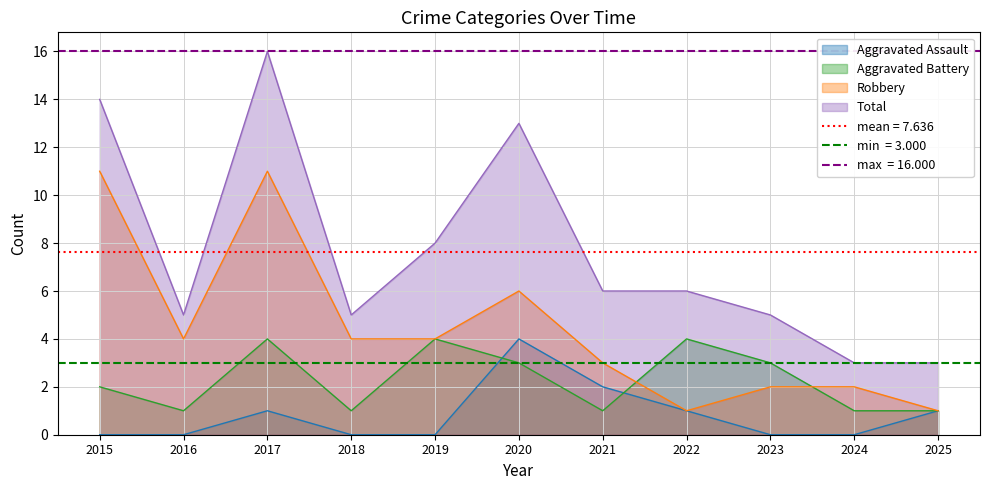

What is the average value of the Total series?

8